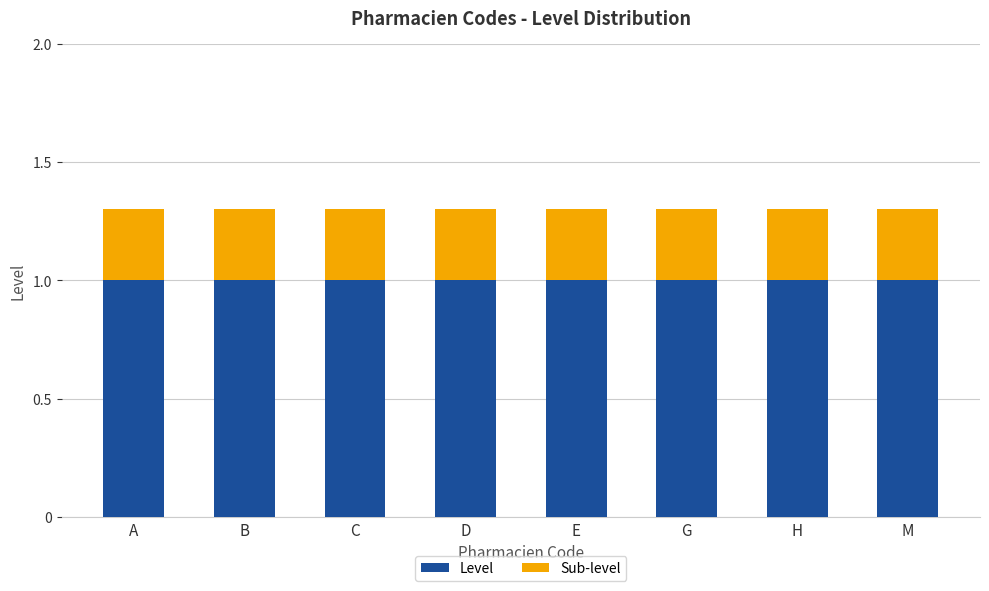

True or false: Level has a value of 1.0 at B.

True